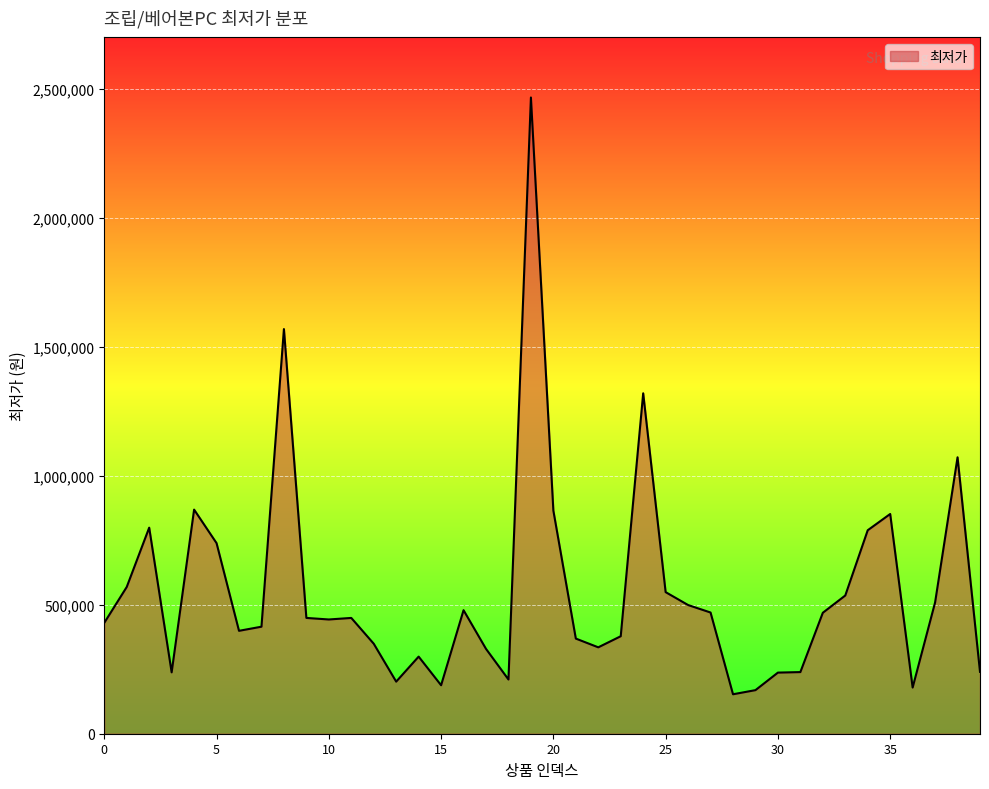

What is the maximum value shown in the chart?

2467000